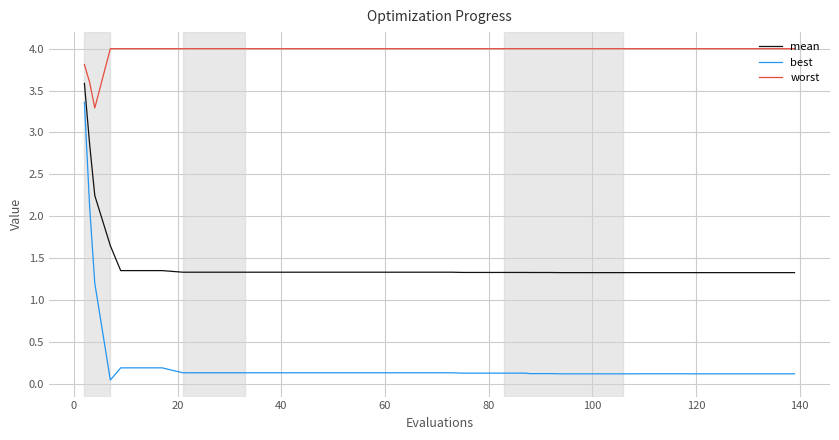

What are all the series names shown in the legend?

mean, best, worst